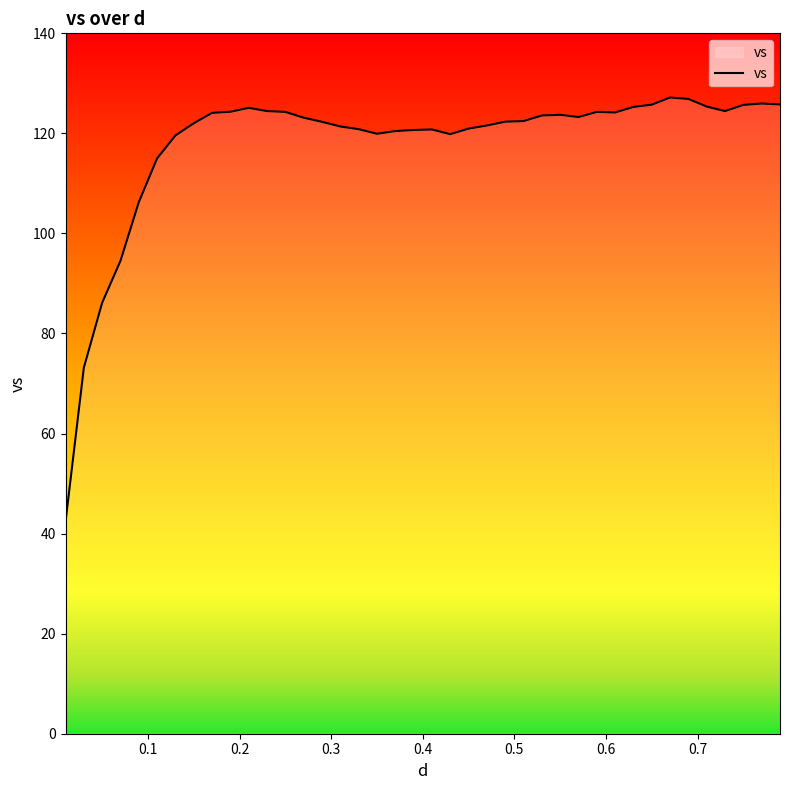

Does the chart have visible grid lines?

No